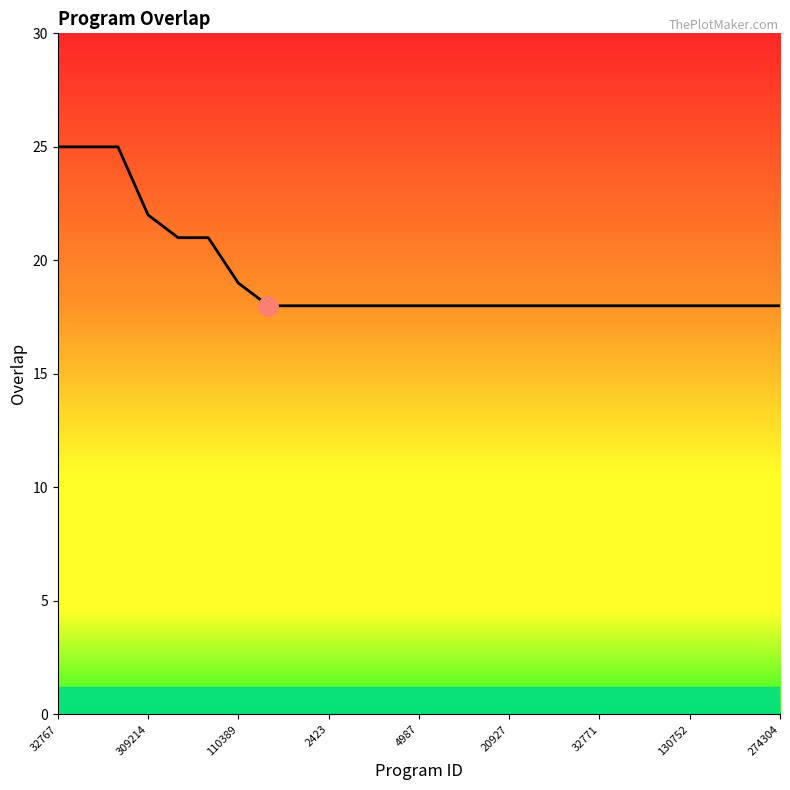

What is the difference between the maximum and minimum values?

7